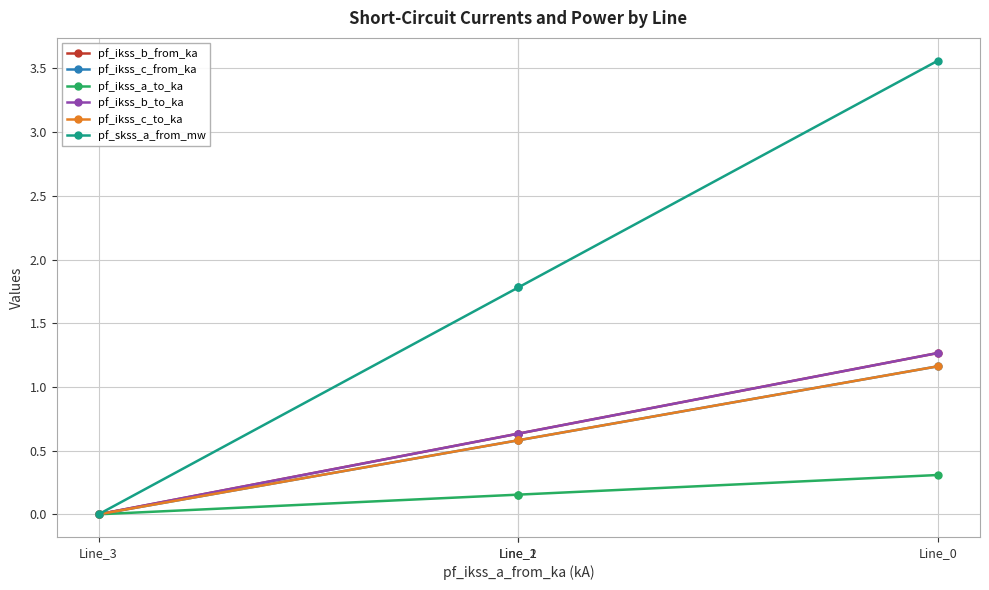

Reading left to right, list all the values displayed in this chart.

pf_ikss_b_from_ka: 0.0	0.6	0.6	1.3
pf_ikss_c_from_ka: 0.0	0.6	0.6	1.2
pf_ikss_a_to_ka: 0.0	0.2	0.2	0.3
pf_ikss_b_to_ka: 0.0	0.6	0.6	1.3
pf_ikss_c_to_ka: 0.0	0.6	0.6	1.2
pf_skss_a_from_mw: 0.0	1.8	1.8	3.6